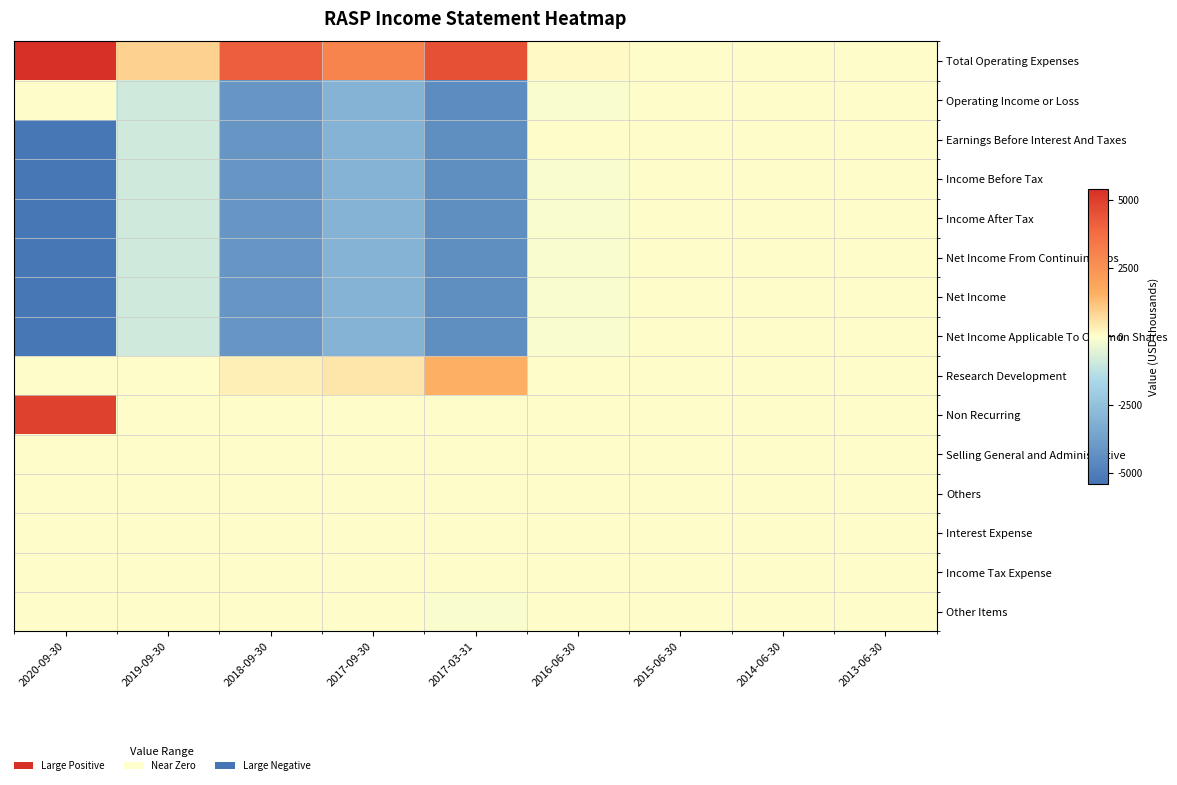

At which category is the sum across all series the highest?

2015-06-30